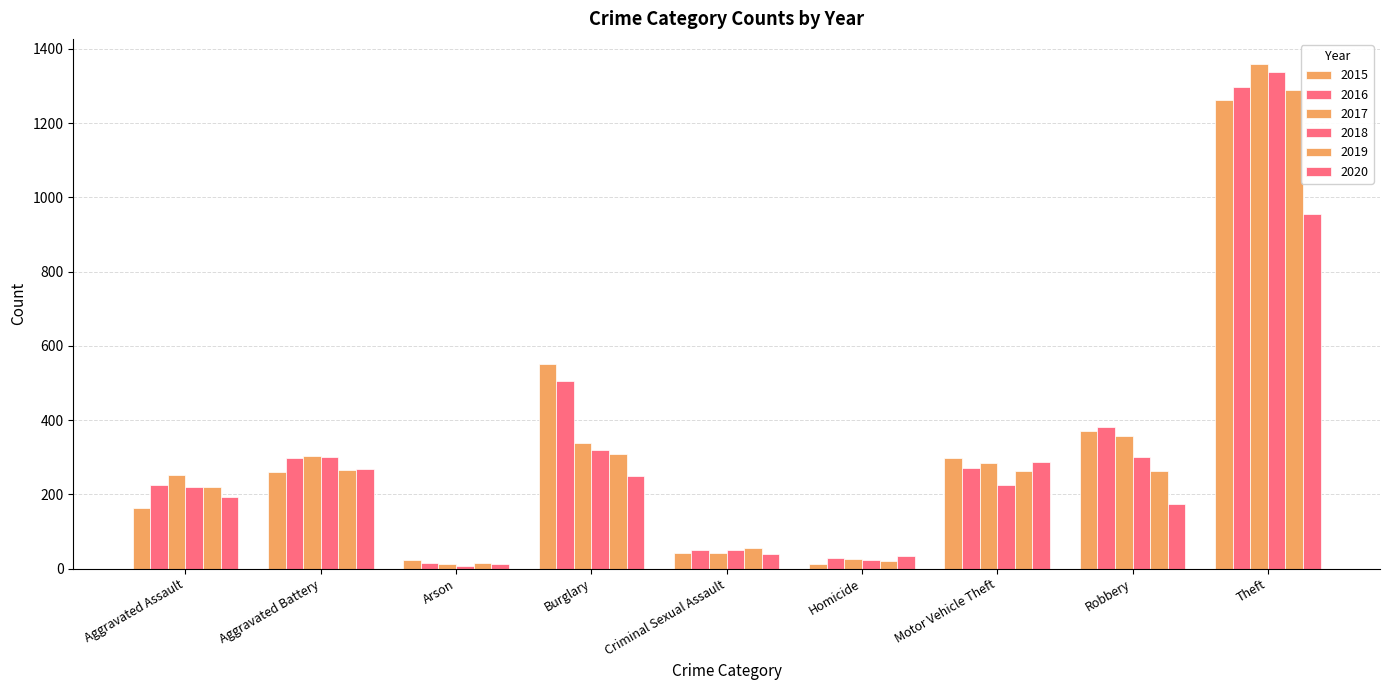

At which category does the chart reach its peak across all series?

Theft